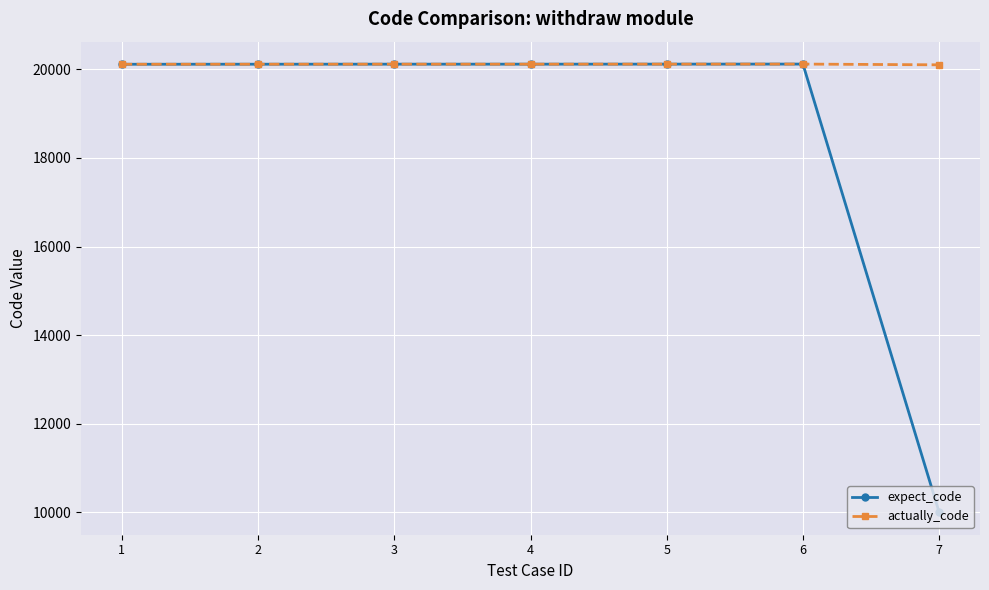

How many series are shown in this chart?

2